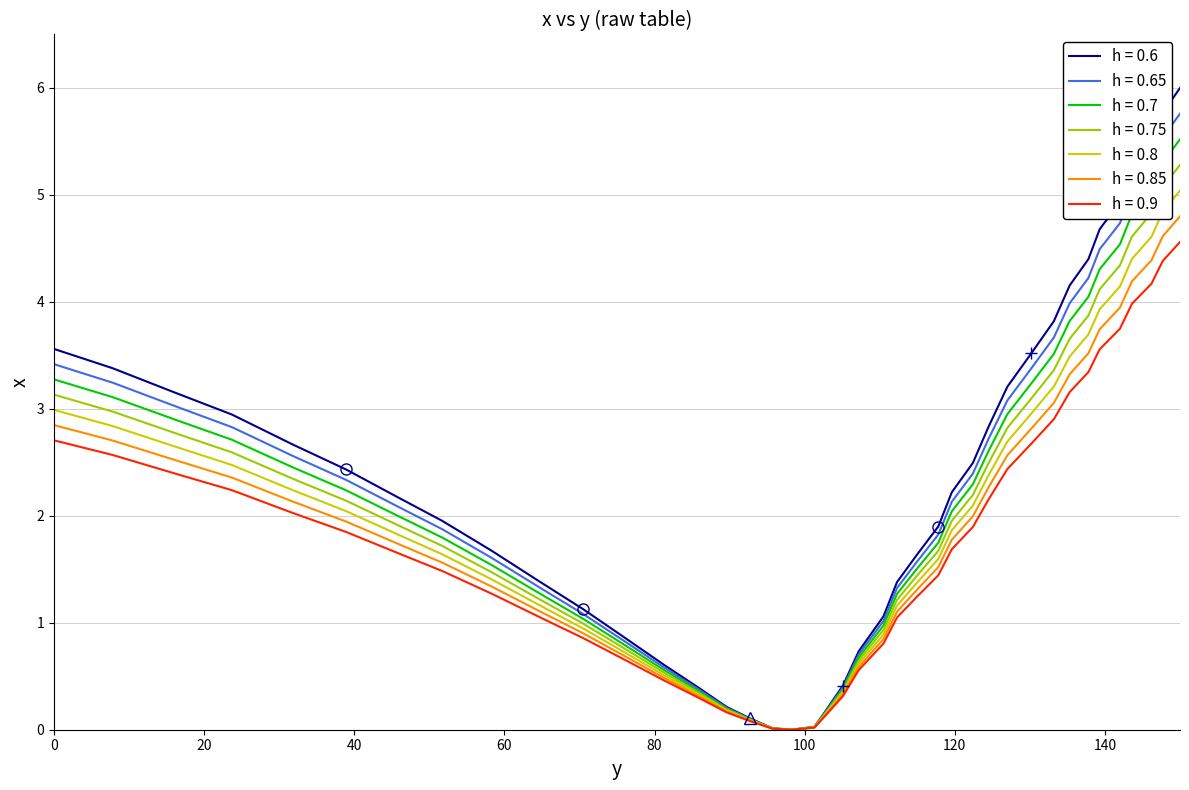

What is the greatest value displayed?

6.0